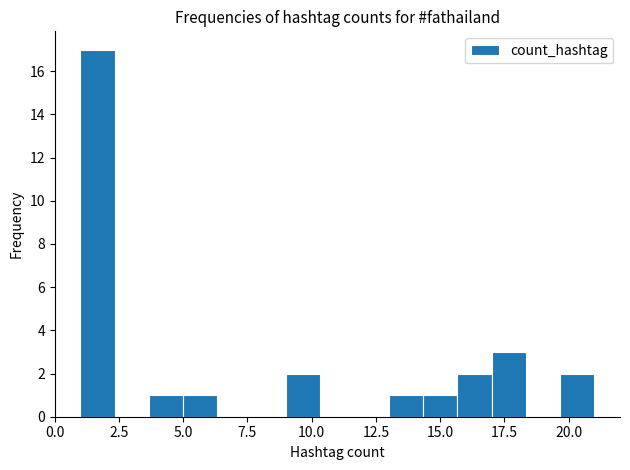

Read against the x-axis, roughly where is the centre of the tallest bar?

1.5